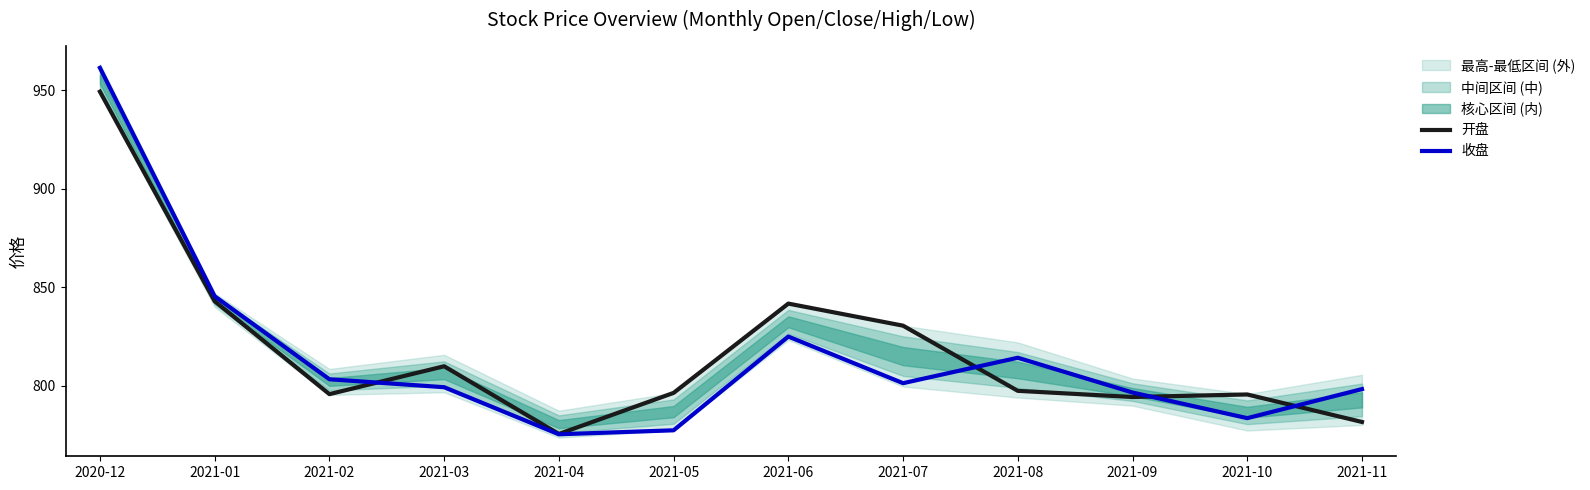

What is the label of the 12th point from the left?

2021-11